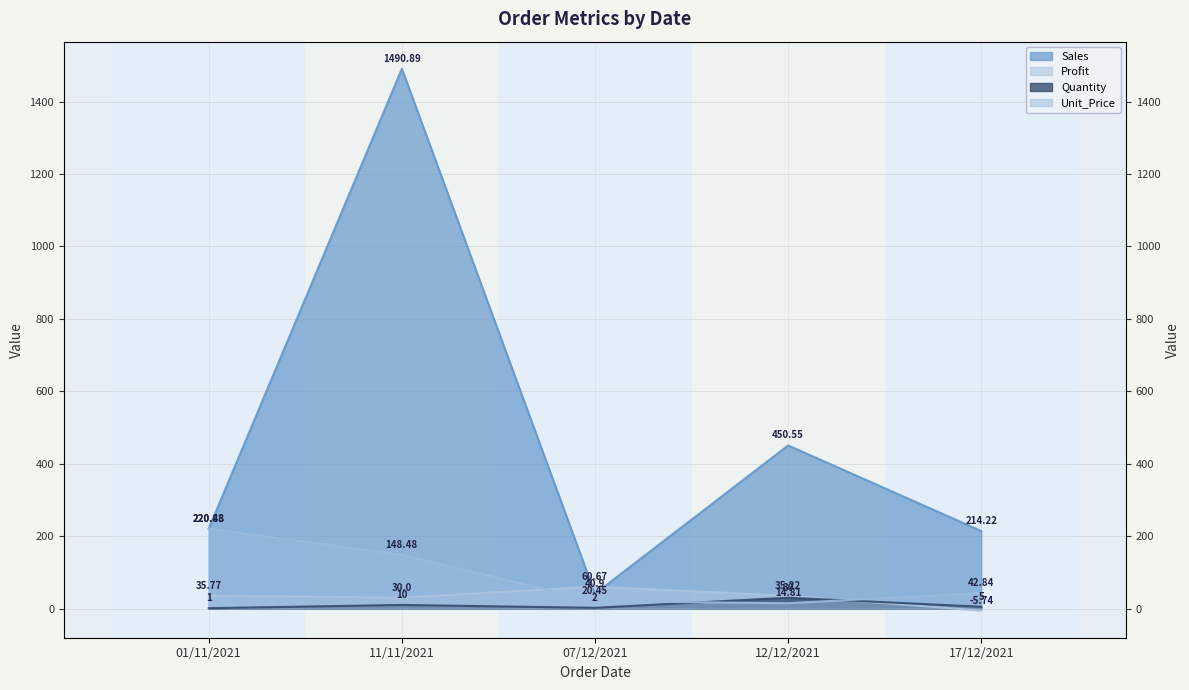

What value does the Sales series have at 12/12/2021?

450.6